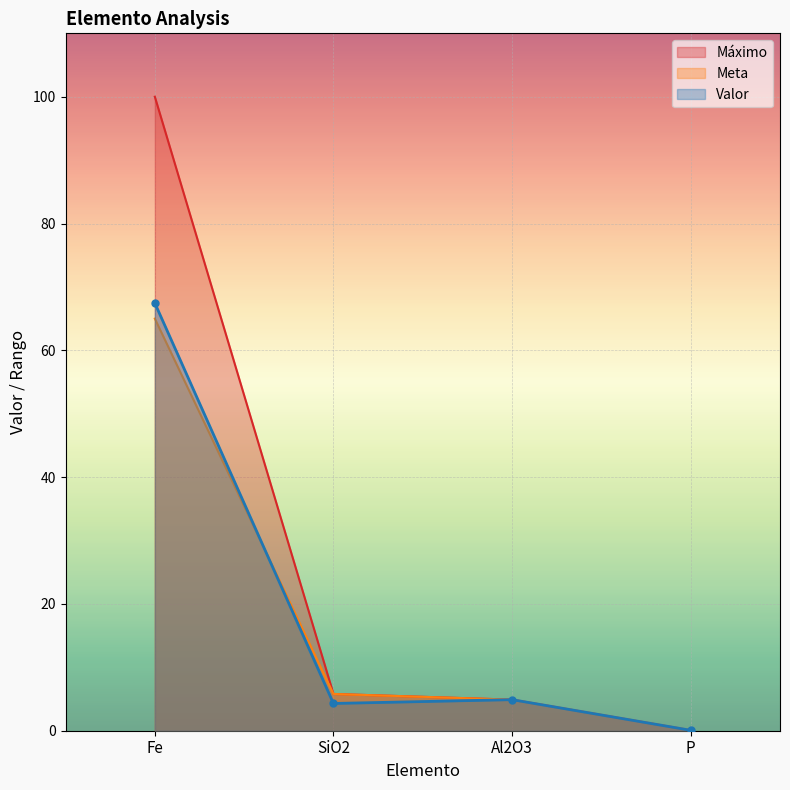

In Valor, how many points are lower than both neighbors (excluding endpoints)?

1